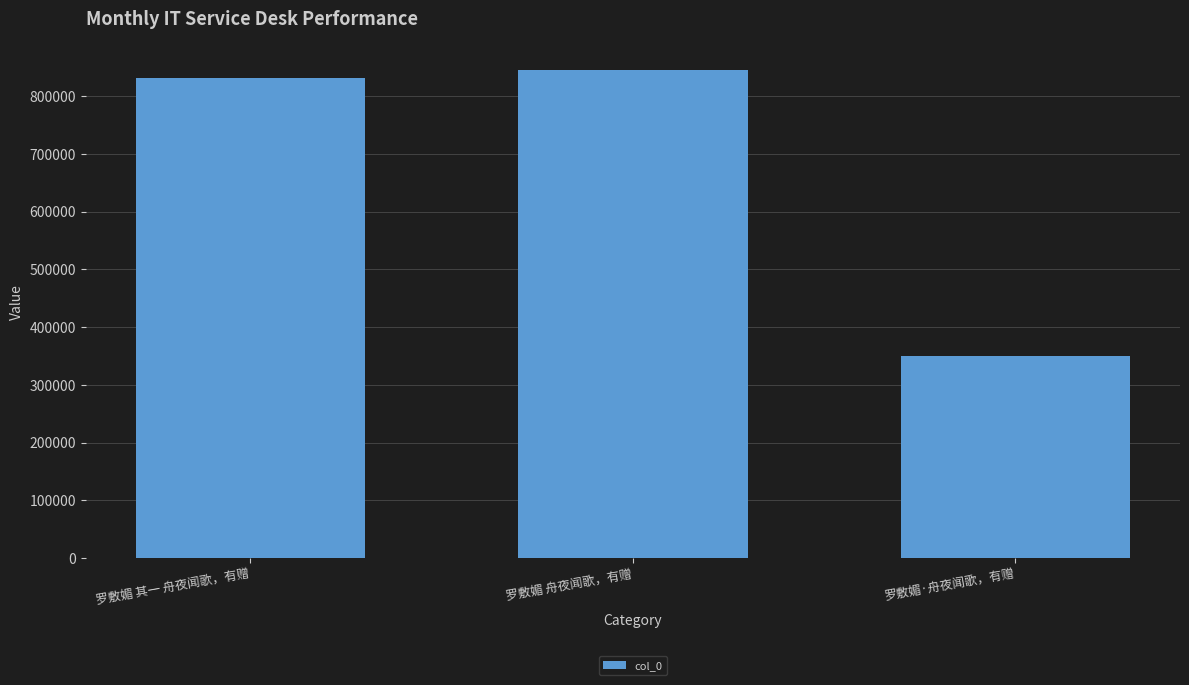

Reading right to left, extract all data points from this chart.

罗敷媚·舟夜闻歌，有赠=350232	罗敷媚 舟夜闻歌，有赠=845138	罗敷媚 其一 舟夜闻歌，有赠=831070